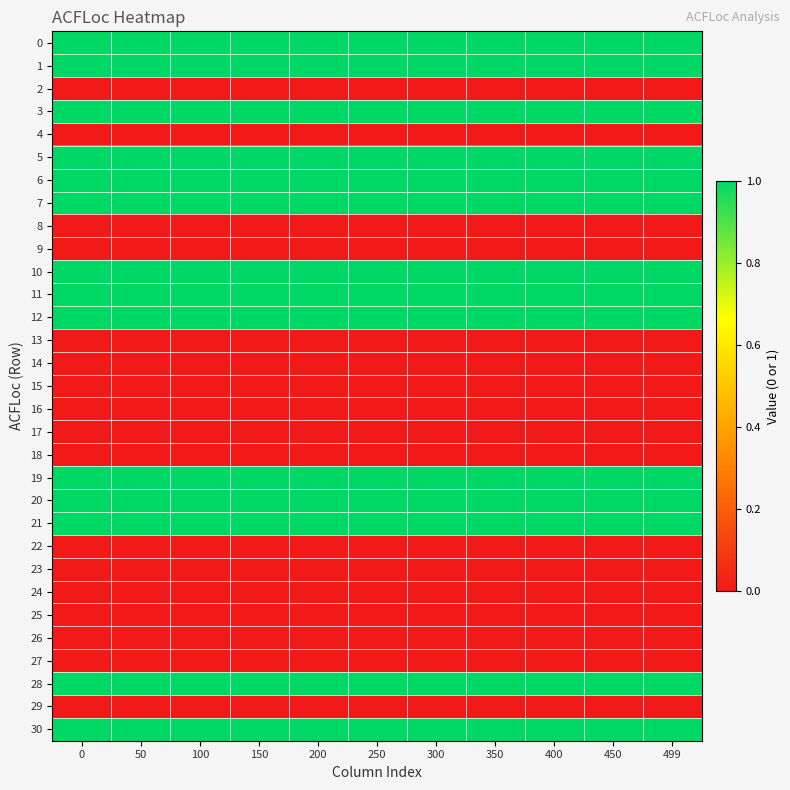

Reading right to left, what are all the values shown in this chart?

0: 499=1	450=1	400=1	350=1	300=1	250=1	200=1	150=1	100=1	50=1	0=1
1: 499=1	450=1	400=1	350=1	300=1	250=1	200=1	150=1	100=1	50=1	0=1
2: 499=0	450=0	400=0	350=0	300=0	250=0	200=0	150=0	100=0	50=0	0=0
3: 499=1	450=1	400=1	350=1	300=1	250=1	200=1	150=1	100=1	50=1	0=1
4: 499=0	450=0	400=0	350=0	300=0	250=0	200=0	150=0	100=0	50=0	0=0
5: 499=1	450=1	400=1	350=1	300=1	250=1	200=1	150=1	100=1	50=1	0=1
6: 499=1	450=1	400=1	350=1	300=1	250=1	200=1	150=1	100=1	50=1	0=1
7: 499=1	450=1	400=1	350=1	300=1	250=1	200=1	150=1	100=1	50=1	0=1
8: 499=0	450=0	400=0	350=0	300=0	250=0	200=0	150=0	100=0	50=0	0=0
9: 499=0	450=0	400=0	350=0	300=0	250=0	200=0	150=0	100=0	50=0	0=0
10: 499=1	450=1	400=1	350=1	300=1	250=1	200=1	150=1	100=1	50=1	0=1
11: 499=1	450=1	400=1	350=1	300=1	250=1	200=1	150=1	100=1	50=1	0=1
12: 499=1	450=1	400=1	350=1	300=1	250=1	200=1	150=1	100=1	50=1	0=1
13: 499=0	450=0	400=0	350=0	300=0	250=0	200=0	150=0	100=0	50=0	0=0
14: 499=0	450=0	400=0	350=0	300=0	250=0	200=0	150=0	100=0	50=0	0=0
15: 499=0	450=0	400=0	350=0	300=0	250=0	200=0	150=0	100=0	50=0	0=0
16: 499=0	450=0	400=0	350=0	300=0	250=0	200=0	150=0	100=0	50=0	0=0
17: 499=0	450=0	400=0	350=0	300=0	250=0	200=0	150=0	100=0	50=0	0=0
18: 499=0	450=0	400=0	350=0	300=0	250=0	200=0	150=0	100=0	50=0	0=0
19: 499=1	450=1	400=1	350=1	300=1	250=1	200=1	150=1	100=1	50=1	0=1
20: 499=1	450=1	400=1	350=1	300=1	250=1	200=1	150=1	100=1	50=1	0=1
21: 499=1	450=1	400=1	350=1	300=1	250=1	200=1	150=1	100=1	50=1	0=1
22: 499=0	450=0	400=0	350=0	300=0	250=0	200=0	150=0	100=0	50=0	0=0
23: 499=0	450=0	400=0	350=0	300=0	250=0	200=0	150=0	100=0	50=0	0=0
24: 499=0	450=0	400=0	350=0	300=0	250=0	200=0	150=0	100=0	50=0	0=0
25: 499=0	450=0	400=0	350=0	300=0	250=0	200=0	150=0	100=0	50=0	0=0
26: 499=0	450=0	400=0	350=0	300=0	250=0	200=0	150=0	100=0	50=0	0=0
27: 499=0	450=0	400=0	350=0	300=0	250=0	200=0	150=0	100=0	50=0	0=0
28: 499=1	450=1	400=1	350=1	300=1	250=1	200=1	150=1	100=1	50=1	0=1
29: 499=0	450=0	400=0	350=0	300=0	250=0	200=0	150=0	100=0	50=0	0=0
30: 499=1	450=1	400=1	350=1	300=1	250=1	200=1	150=1	100=1	50=1	0=1